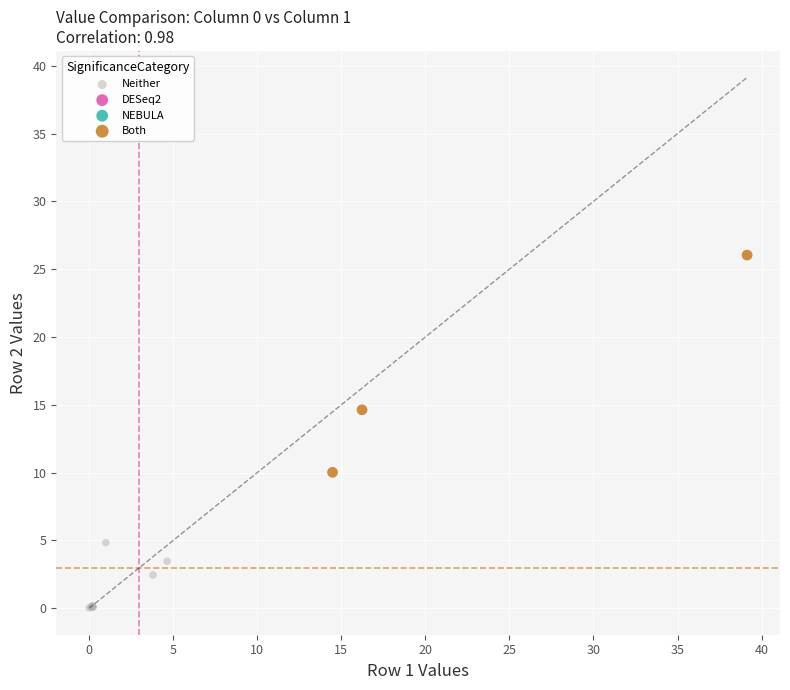

Which series has the largest Y range (max minus min)?

Both